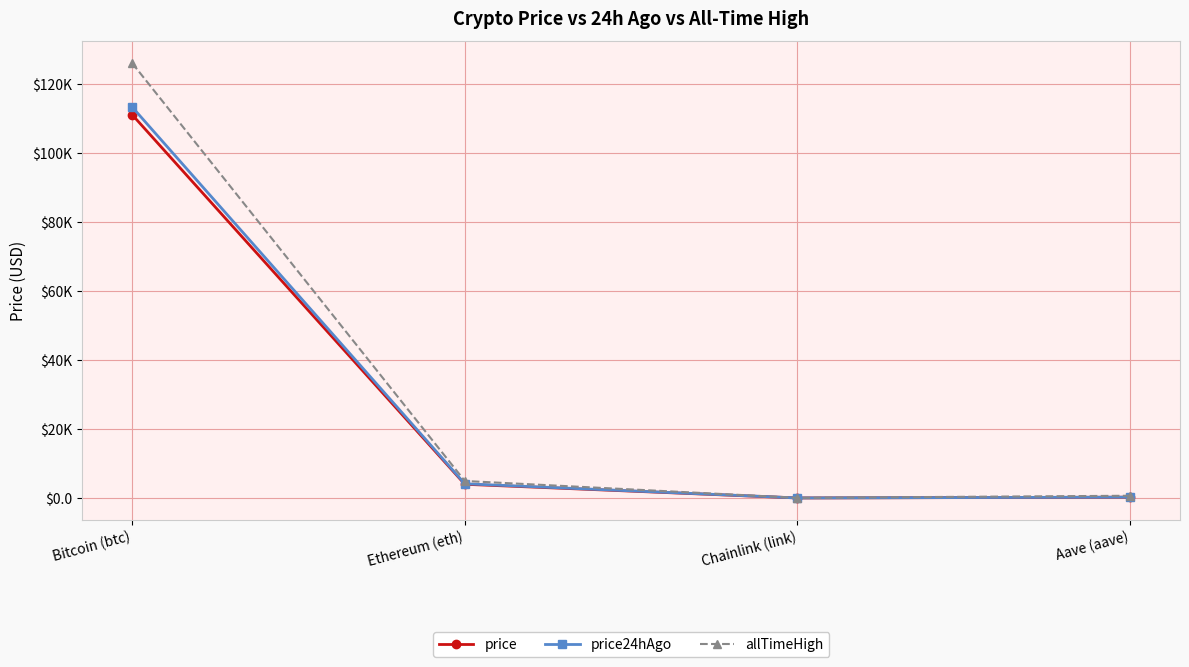

Rank the series by their maximum value, from lowest to highest.

price, price24hAgo, allTimeHigh